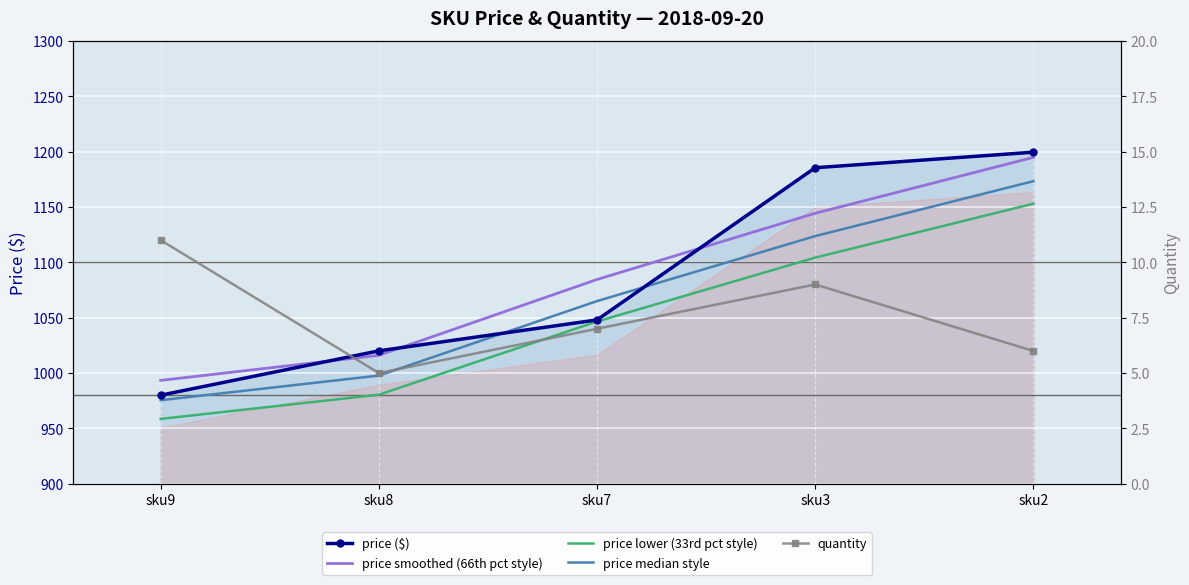

True or false: quantity and price median style intersect in this chart.

False